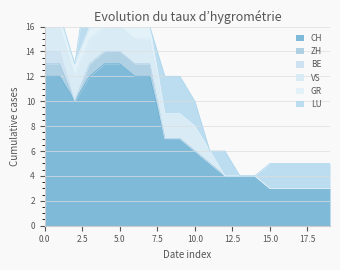

Which series has the largest range (max minus min)?

CH